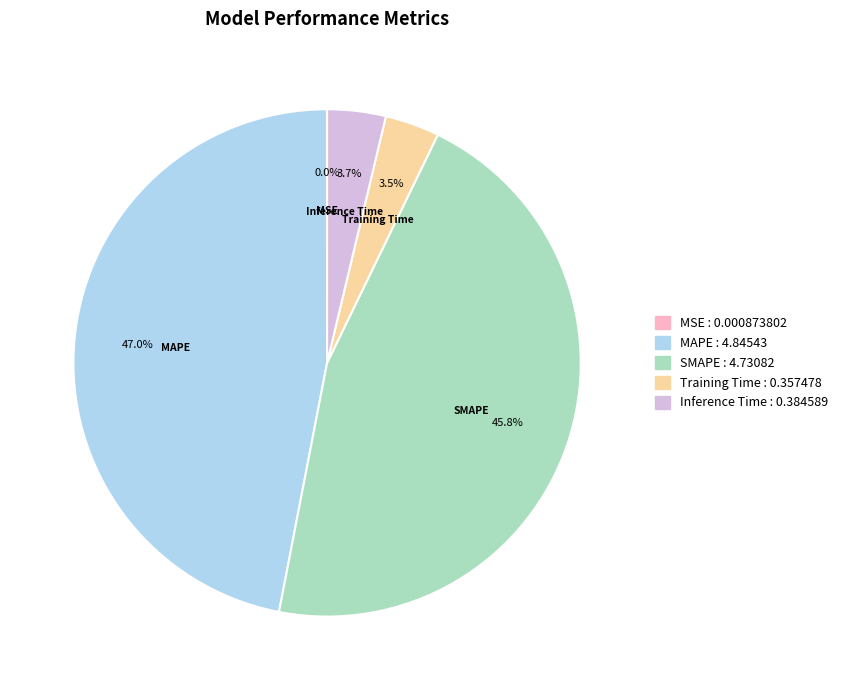

What is the largest slice in the pie chart?

MAPE